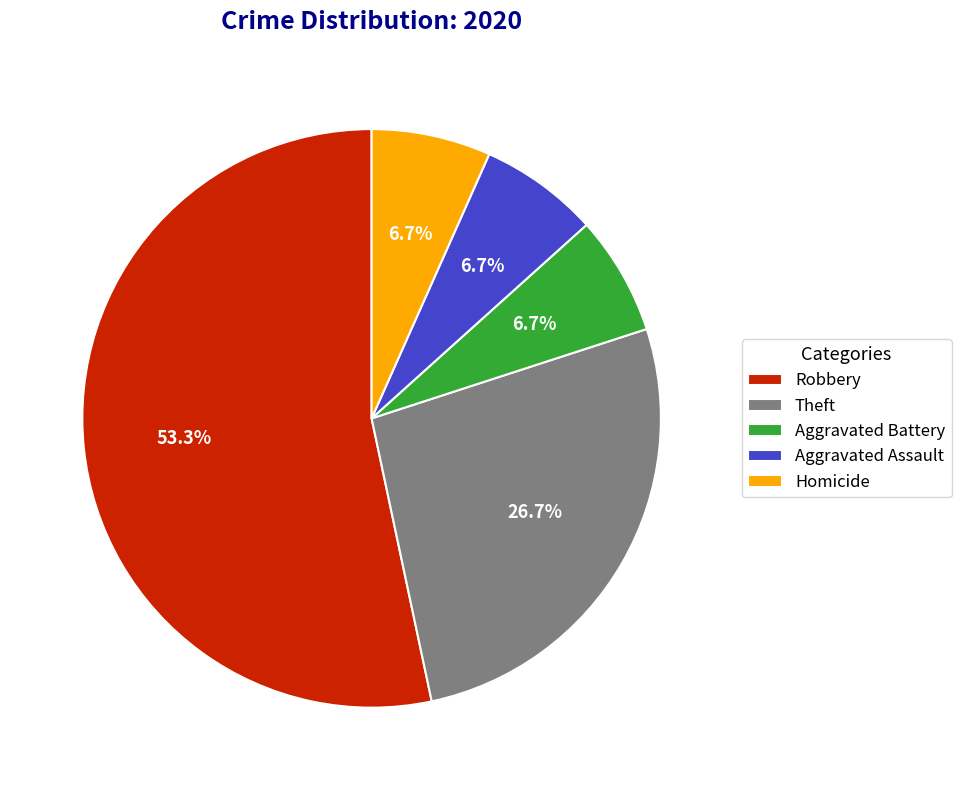

To the nearest percent, what percentage of the pie is Homicide?

7%